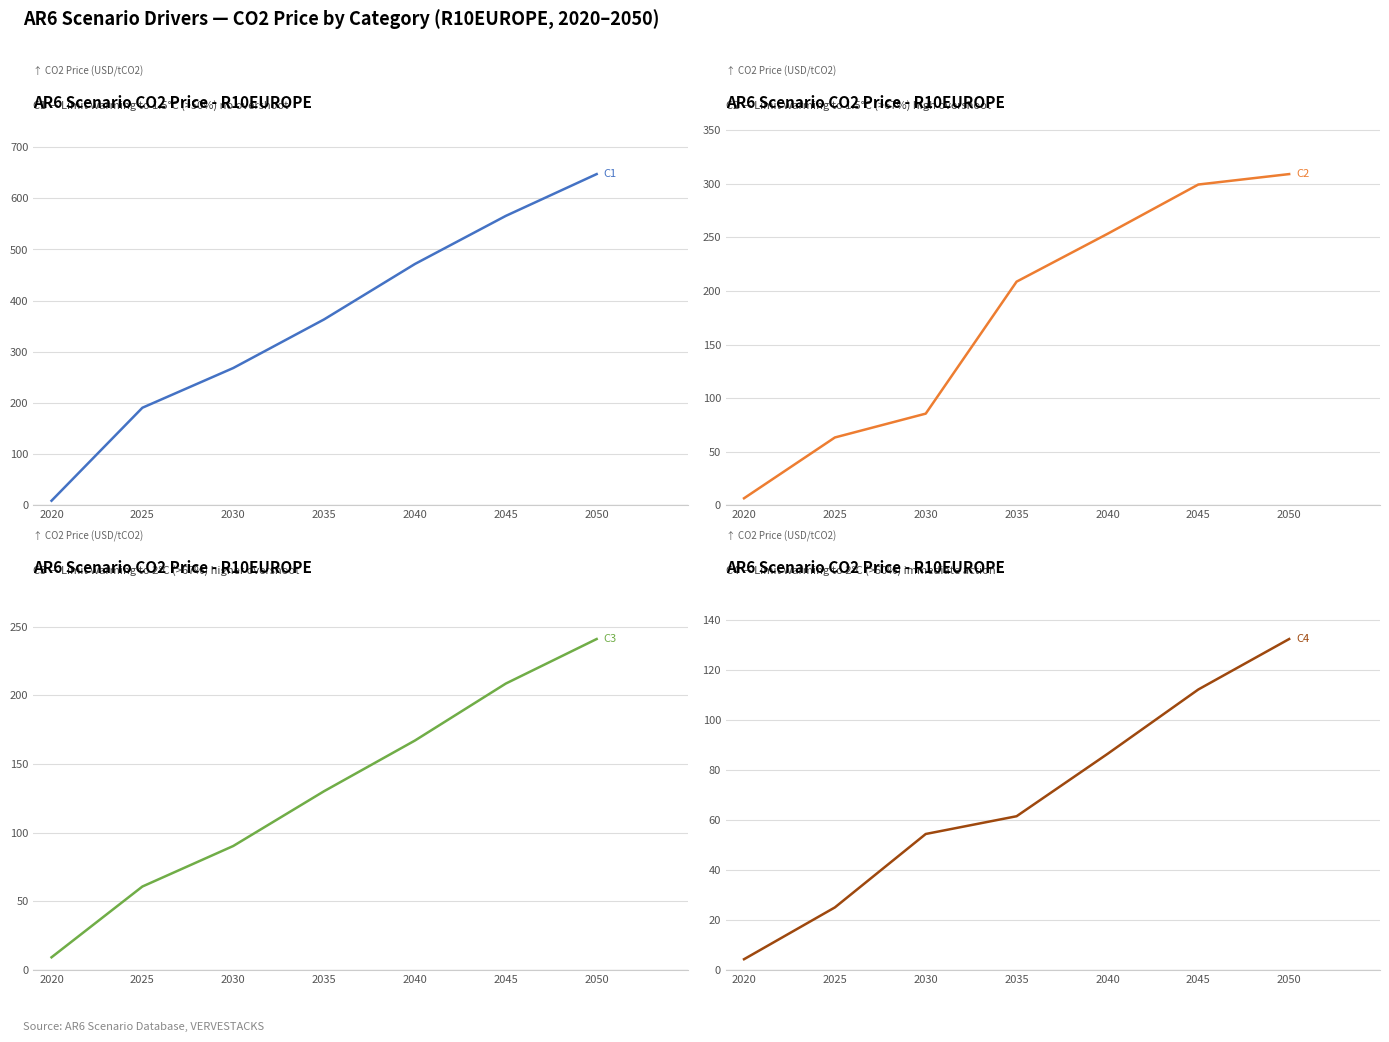

What is the sum of all C2 values?

1225.7